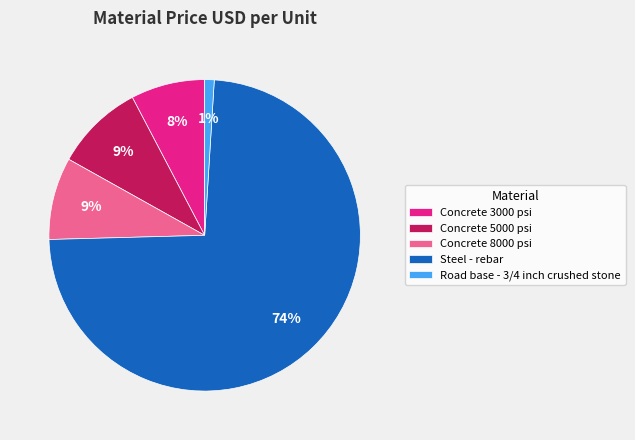

Do Steel - rebar and Concrete 3000 psi together represent more than half of the pie?

Yes